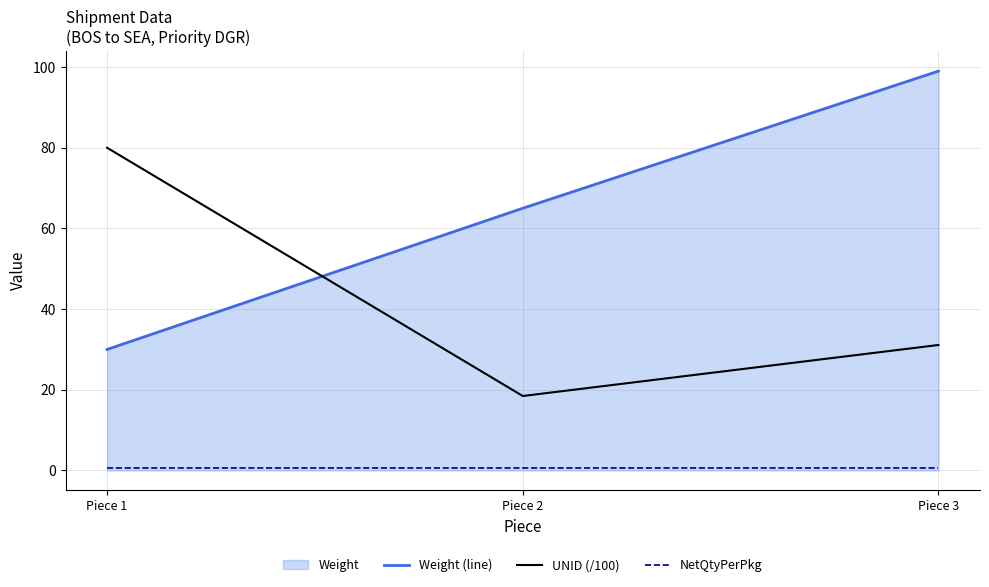

What is the value of the Weight (line) point at the 1st from the left?

30.0